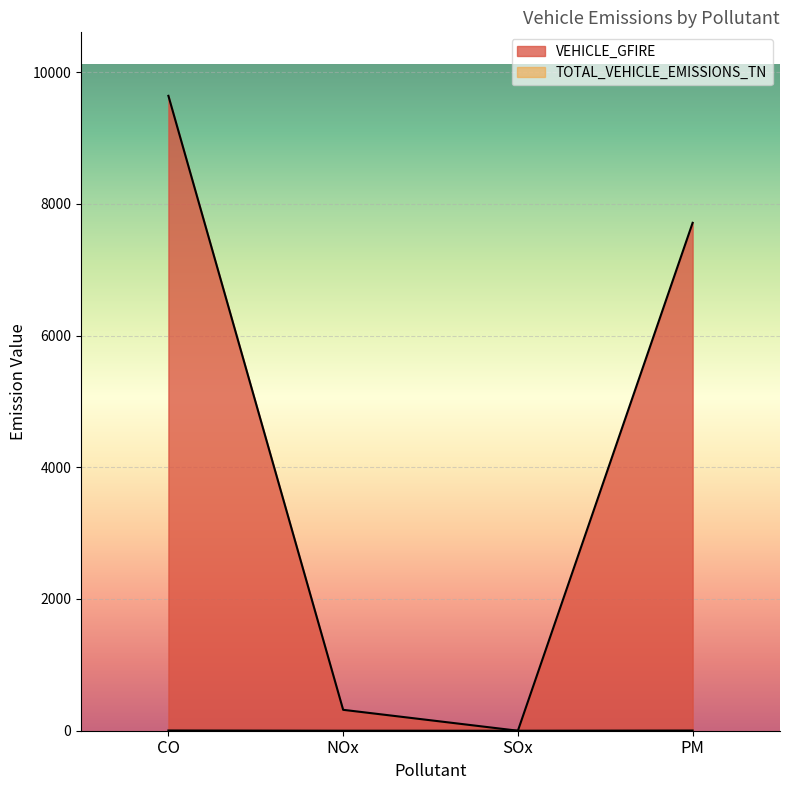

Reading right to left, list all the values displayed in this chart.

VEHICLE_GFIRE: PM=7711.1	SOx=0.0	NOx=317.5	CO=9638.8
TOTAL_VEHICLE_EMISSIONS_TN: PM=2.6	SOx=0.0	NOx=0.1	CO=3.3